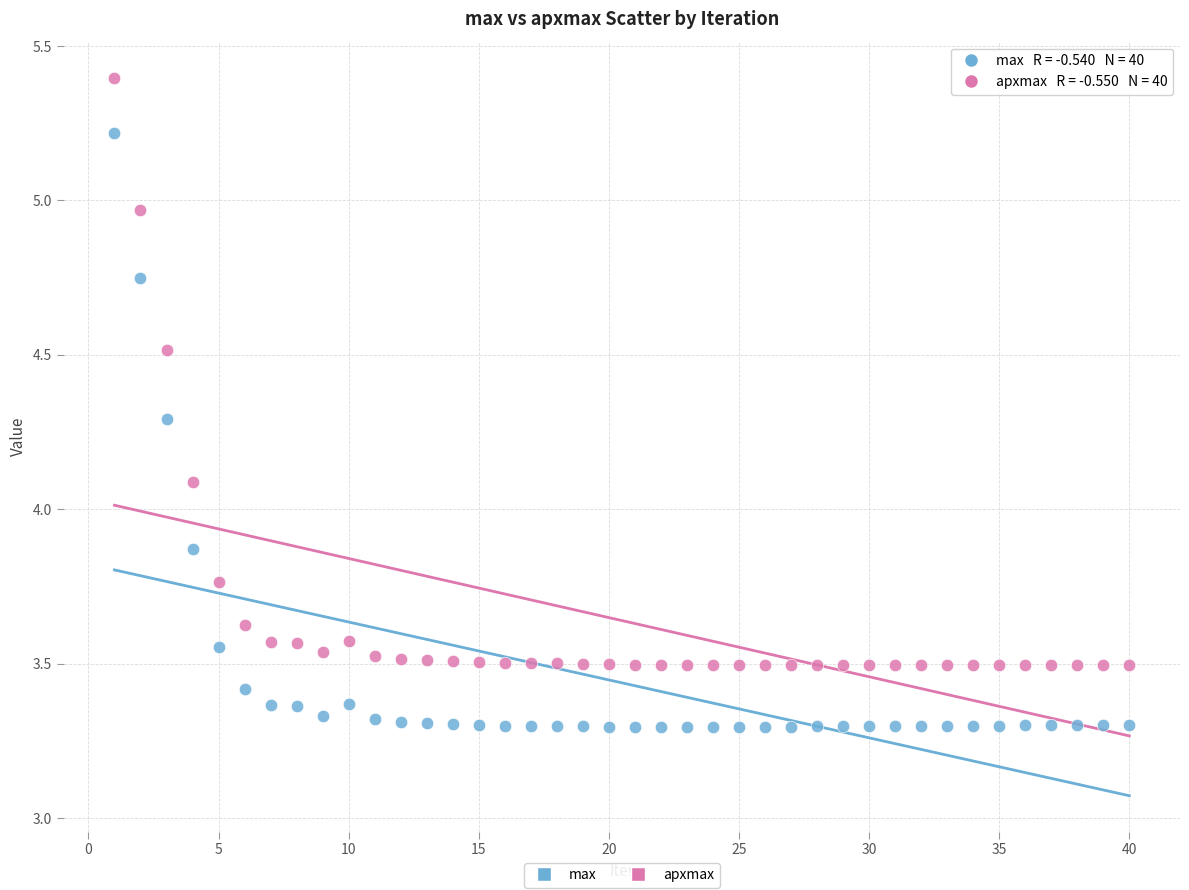

Across all data points, what is the range of Y values (max minus min)?

2.1